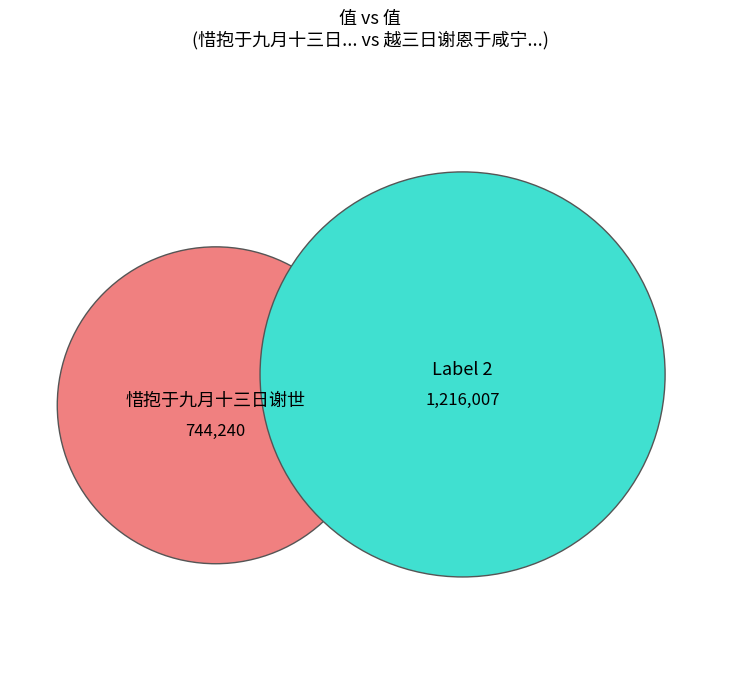

Which category has the smallest portion of the pie?

惜抱于九月十三日谢世